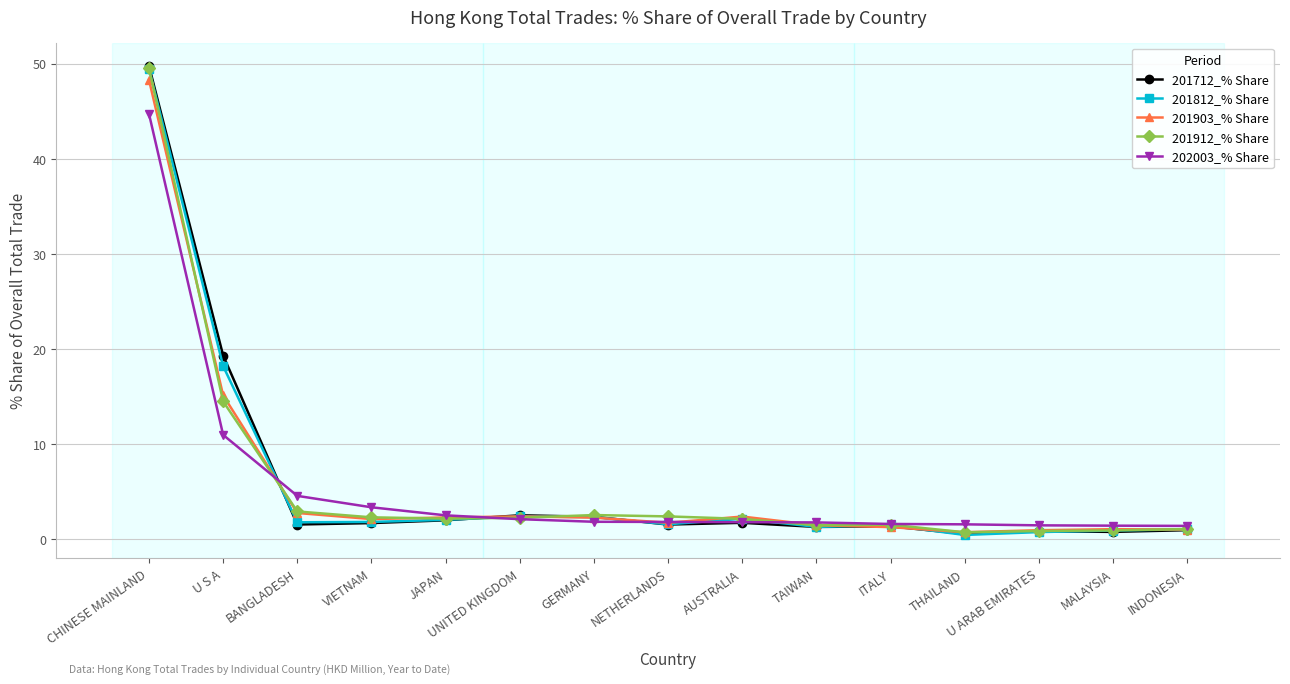

What are all the series names shown in the legend?

201712_% Share, 201812_% Share, 201903_% Share, 201912_% Share, 202003_% Share